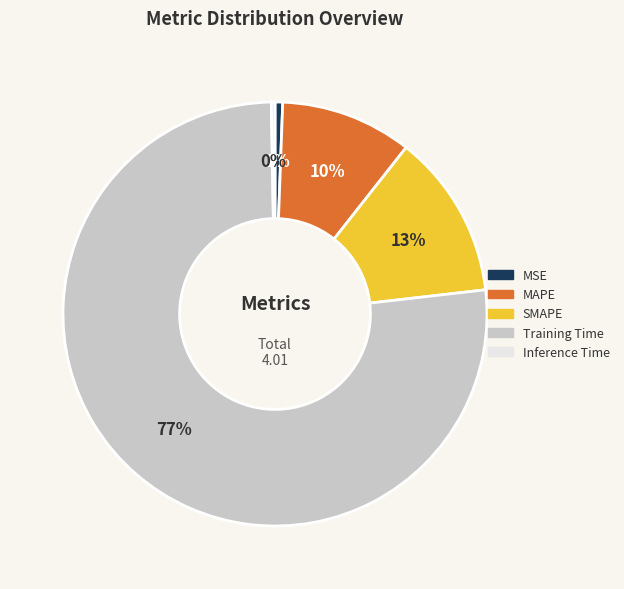

To the nearest percent, what is the average slice percentage?

20%